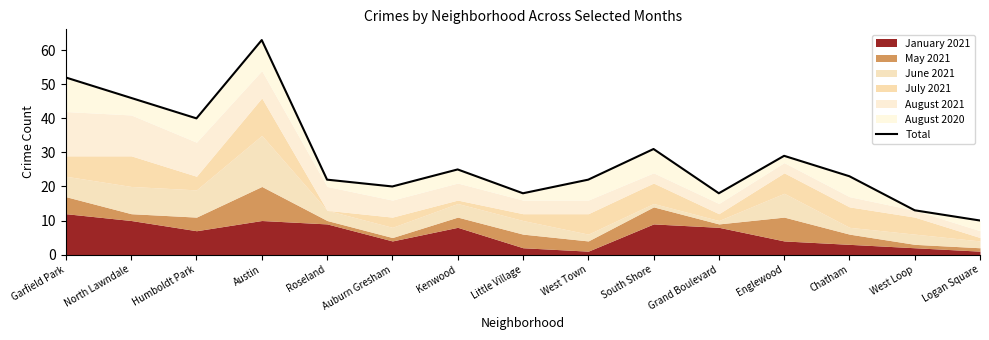

Which category has the highest value across all series?

Austin